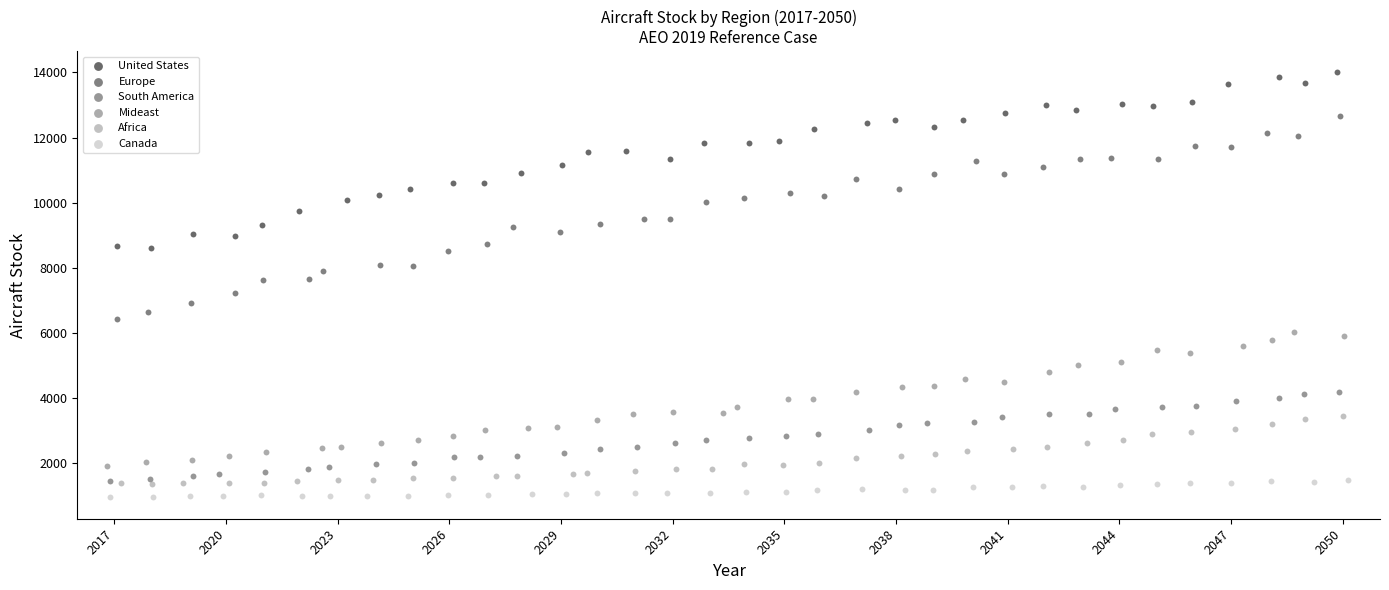

Which series reaches the maximum Y coordinate?

United States